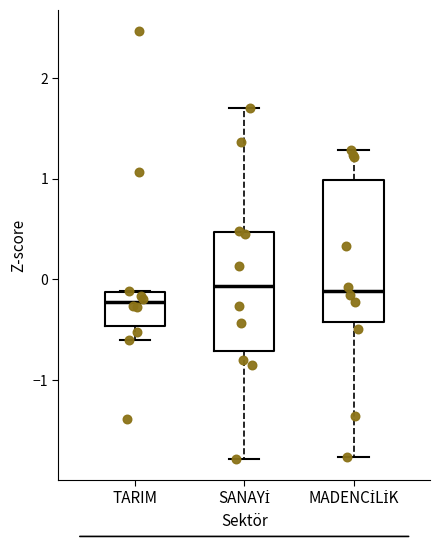

Reading left to right, read every box against the y-axis: the position of its median line, the range the box covers, and the ends of its whiskers. The values are not printed on the chart, so give them approximately, as read against the axis.

TARIM: median -0.2, box -0.5 to -0.1, whiskers -0.6 to -0.1
SANAYİ: median -0.1, box -0.7 to 0.5, whiskers -1.8 to 1.7
MADENCİLİK: median -0.1, box -0.4 to 1.0, whiskers -1.8 to 1.3